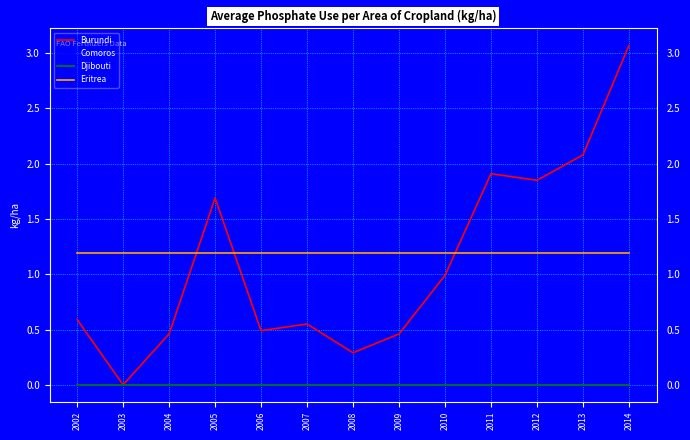

Where do Burundi and Eritrea first cross each other?

2004 and 2005